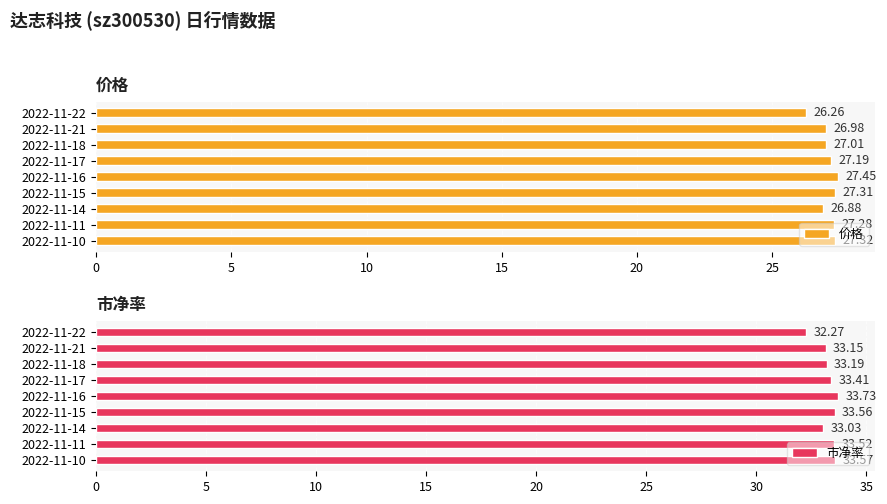

What is the value of the 市净率 bar at the 9th from the left?

33.6